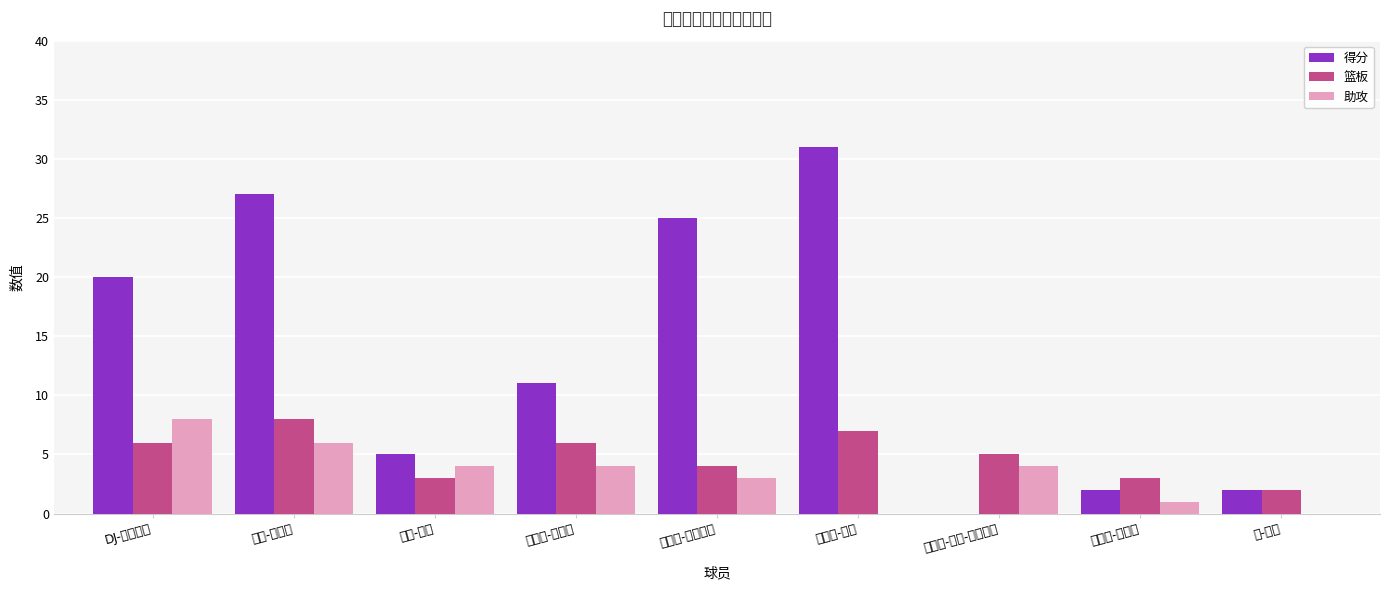

The value of 篮板 at 肯-伯奇 is 1. True or false?

False